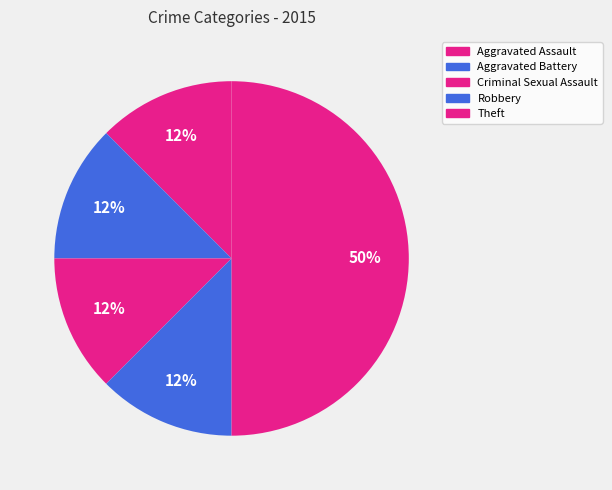

The Theft slice represents 50% of the pie. True or false?

True